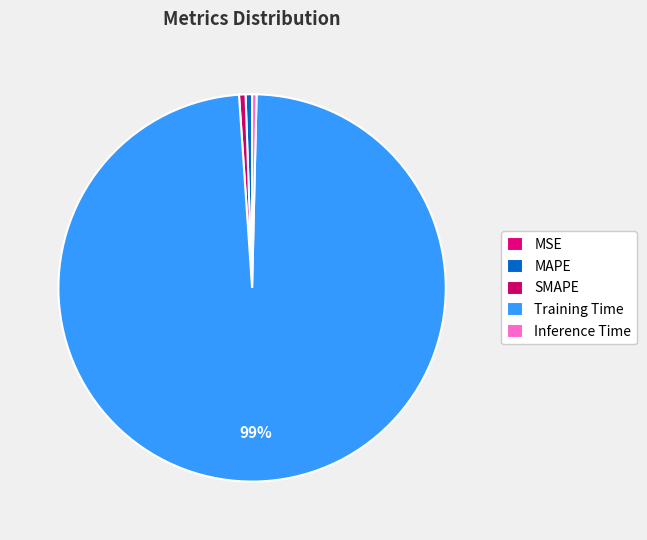

Is the sum of MAPE and Inference Time greater than half?

No